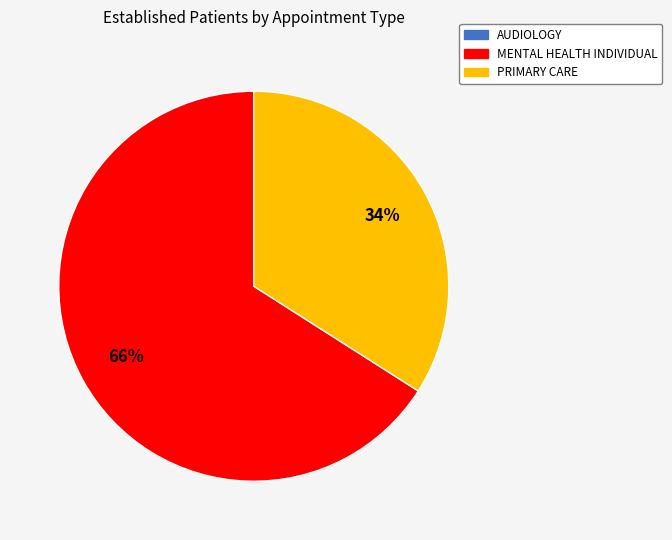

To the nearest percent, what is the average slice percentage?

50%